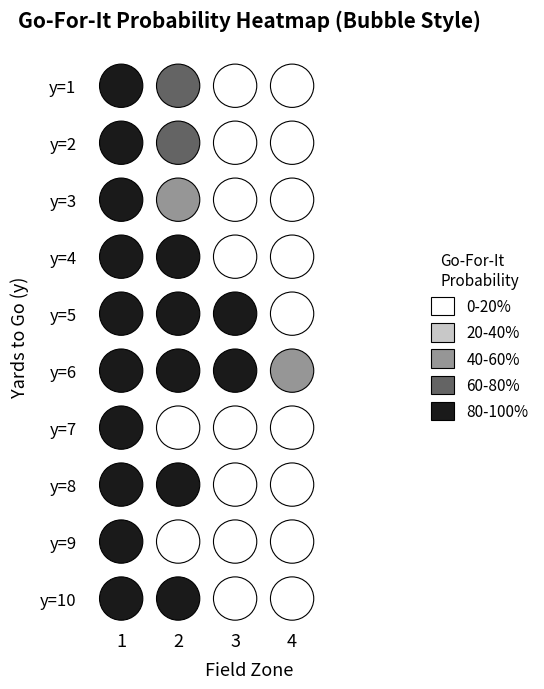

The 3 series shows 0.0 at 3. True or false?

True